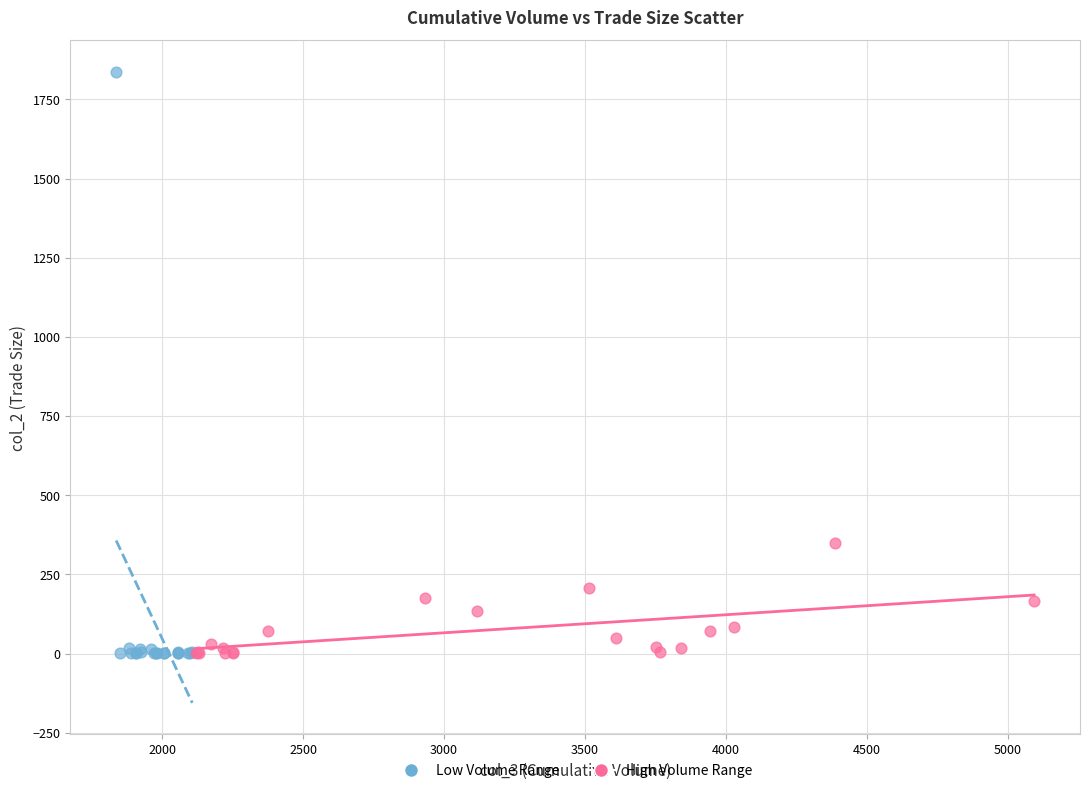

Which series has the largest Y range (max minus min)?

Low Volume Range